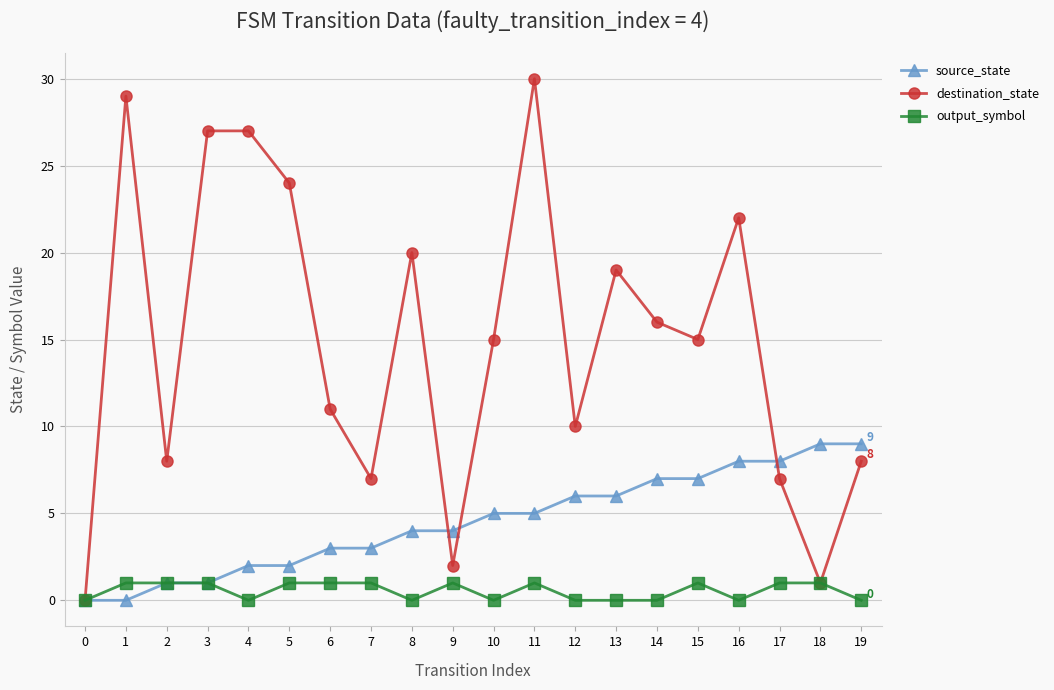

How many data points in output_symbol are less than 1?

9